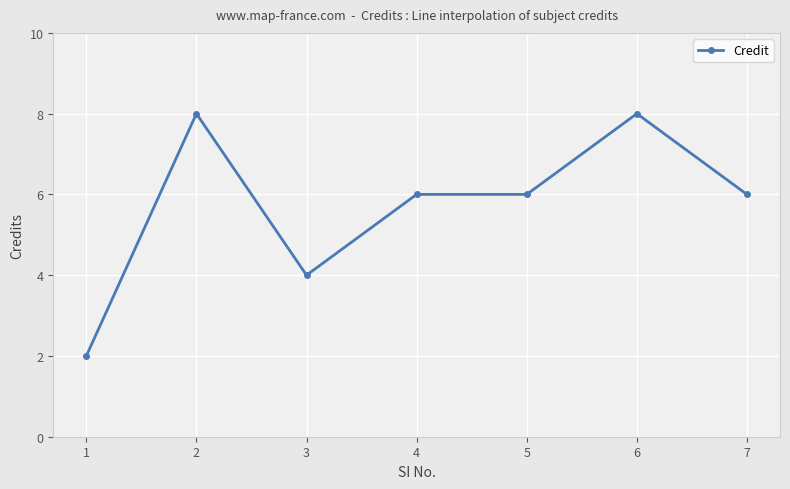

Reading left to right, what are all the values shown in this chart?

1=2	2=8	3=4	4=6	5=6	6=8	7=6